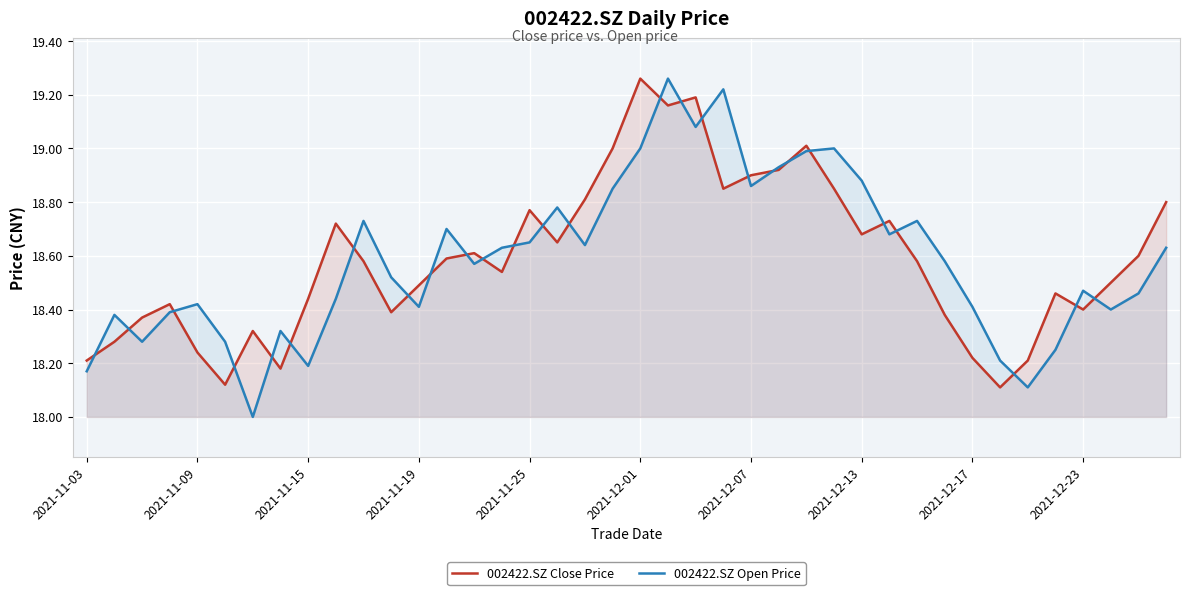

How many lines are shown in the chart?

2